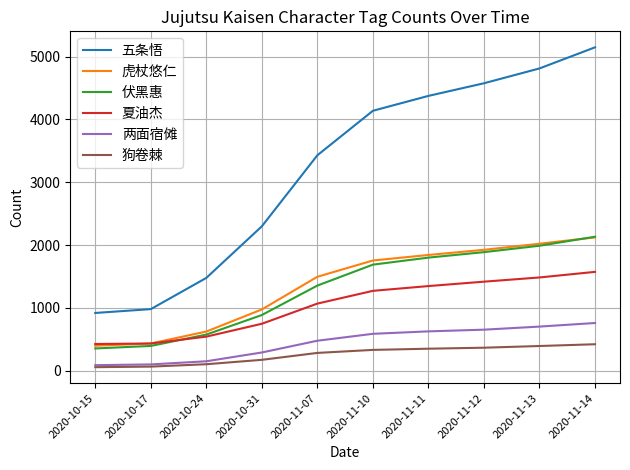

How many distinct data groups are displayed?

6